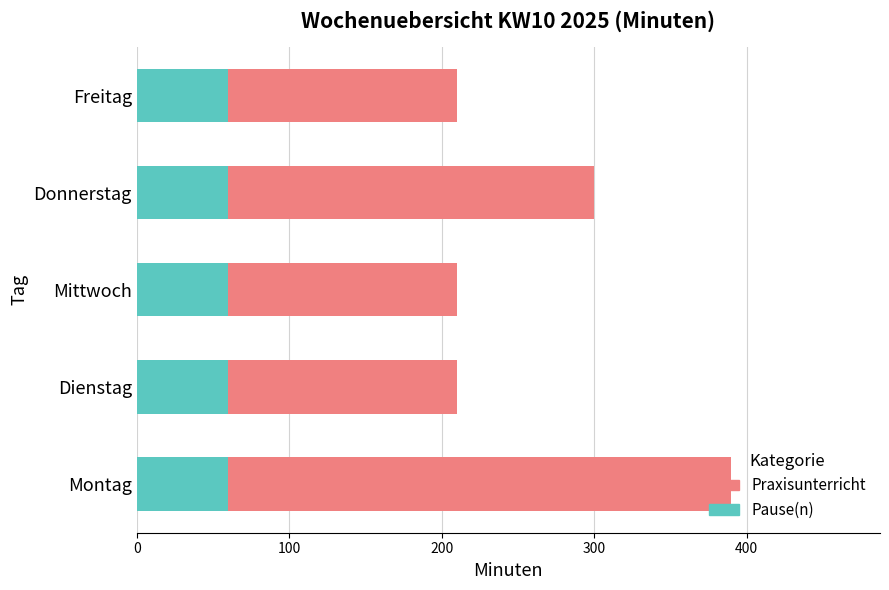

What is the maximum value for Pause(n)?

60